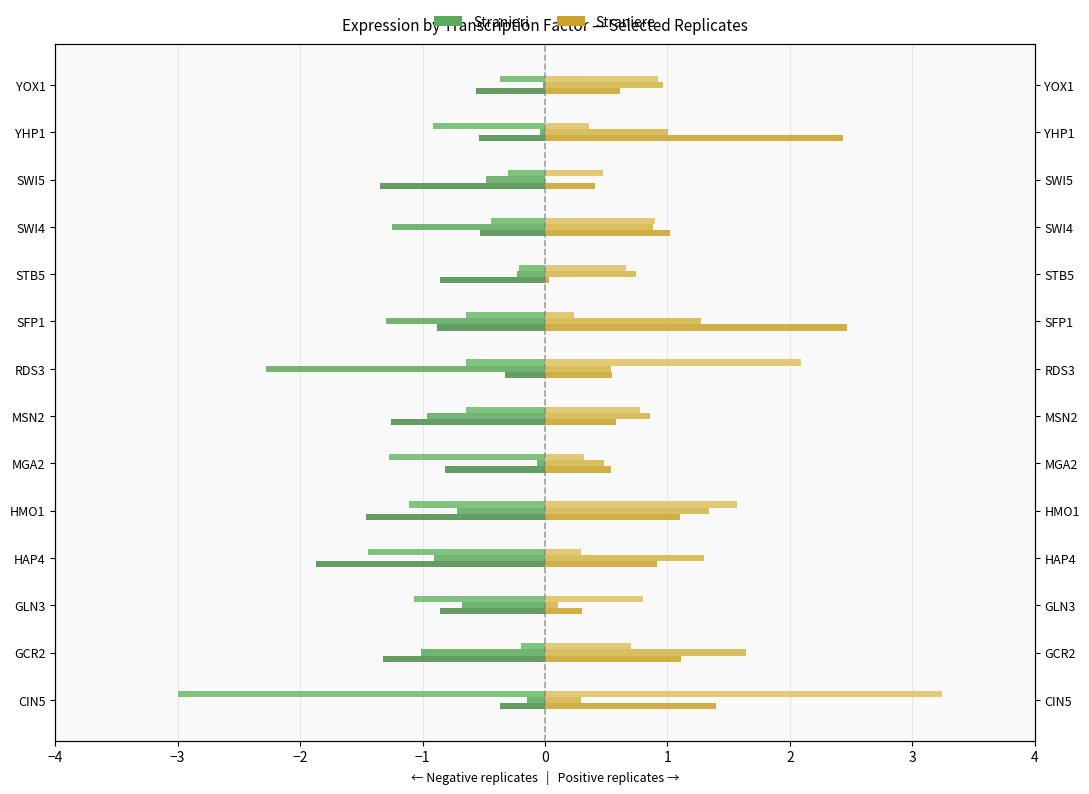

Are the bars horizontal?

Yes